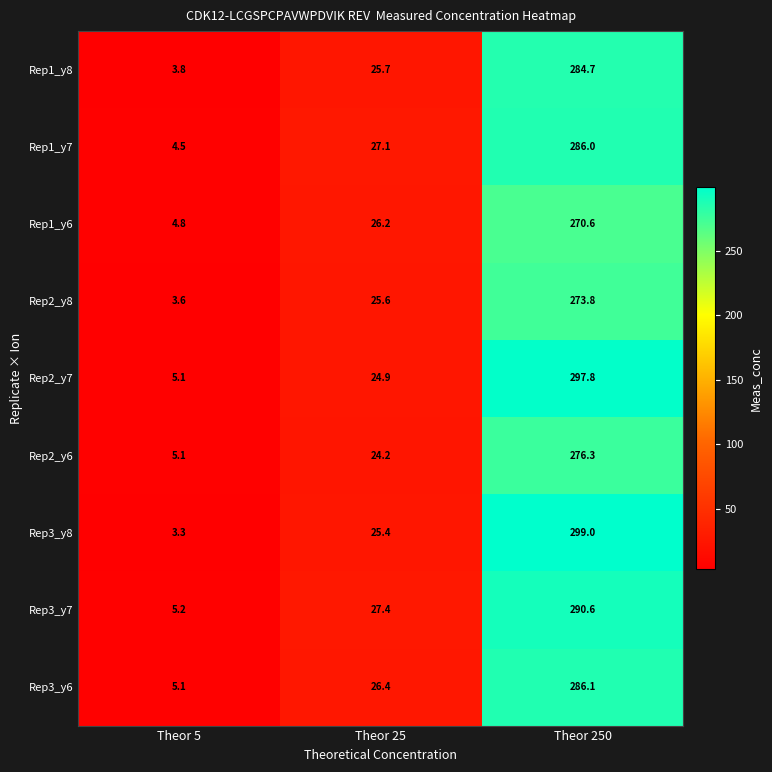

List the series in order of their peak value, highest first.

Rep3_y8, Rep2_y7, Rep3_y7, Rep3_y6, Rep1_y7, Rep1_y8, Rep2_y6, Rep2_y8, Rep1_y6